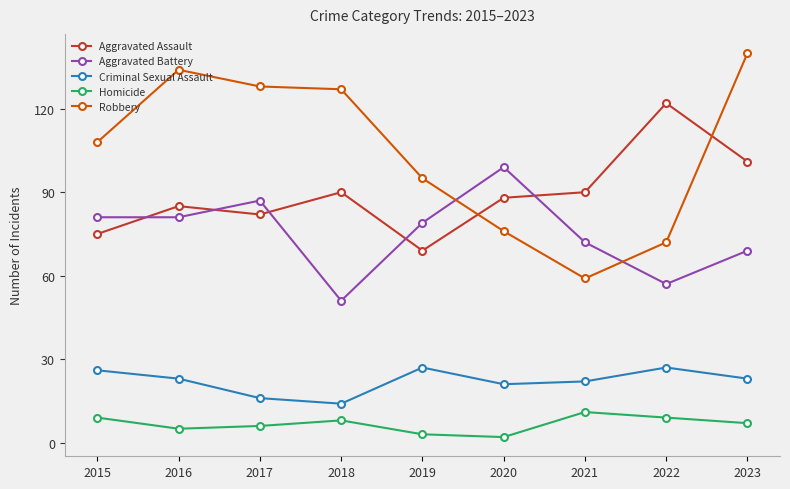

List the series in order of their peak value, lowest first.

Homicide, Criminal Sexual Assault, Aggravated Battery, Aggravated Assault, Robbery